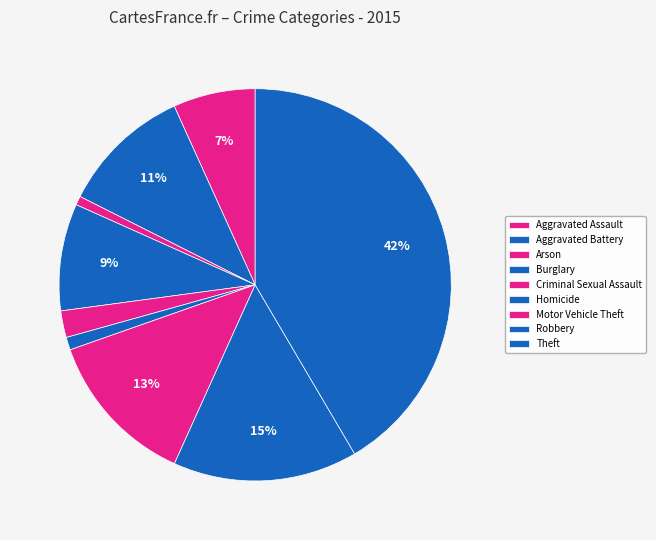

What is the change in value from Arson to Theft?

+1946